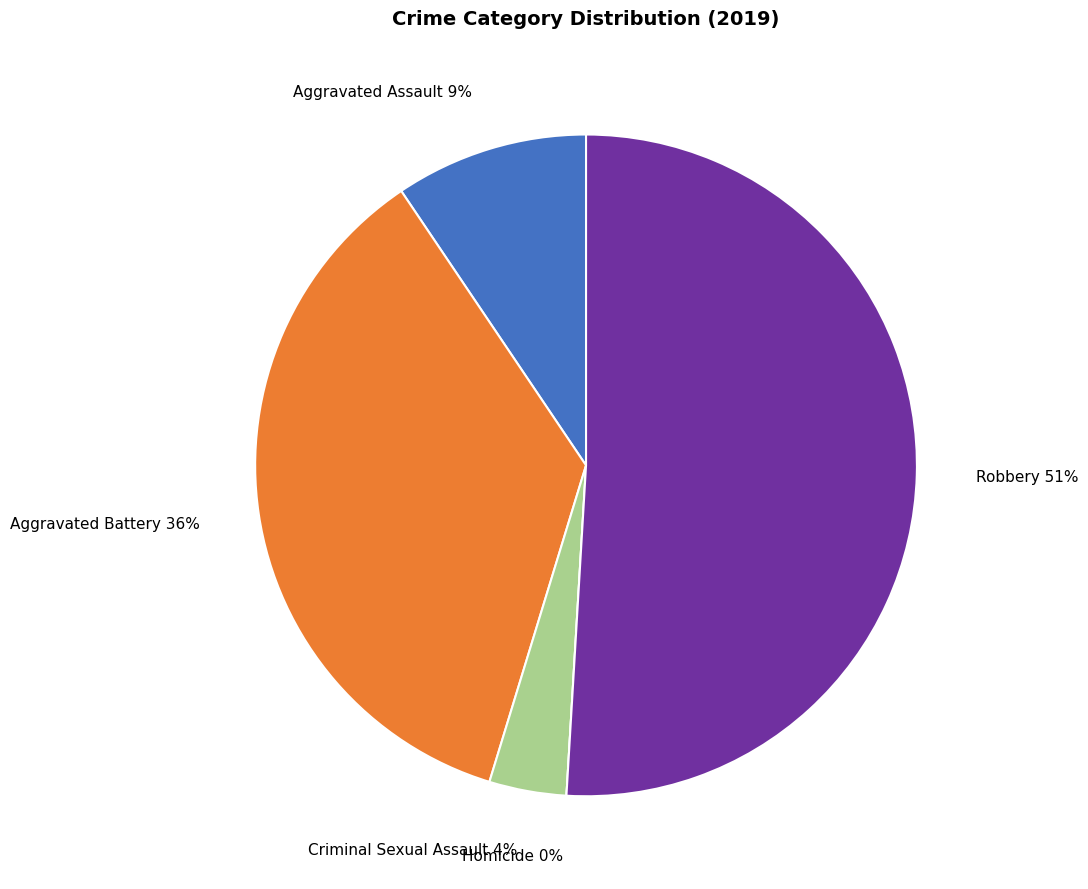

Is Homicide the majority of the pie?

No